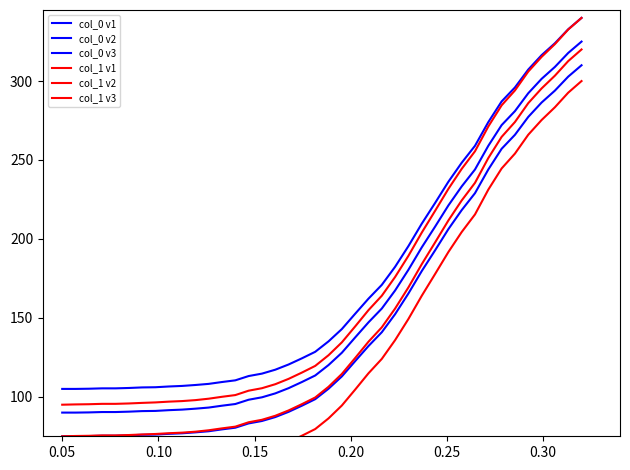

How many lines are shown in the chart?

6